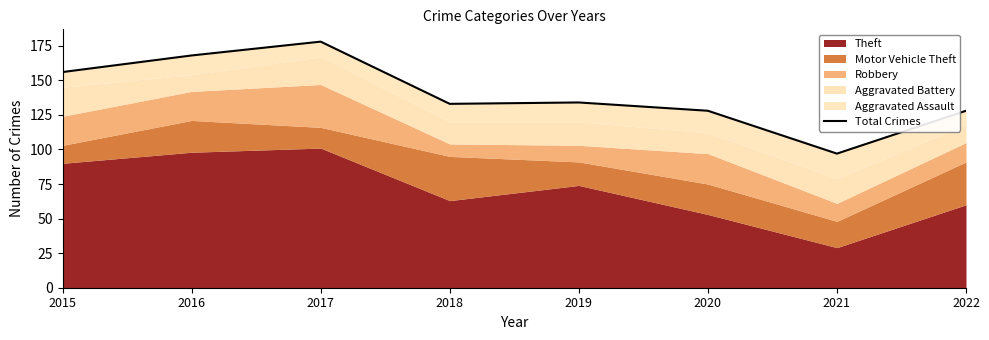

How many lines are shown in the chart?

1